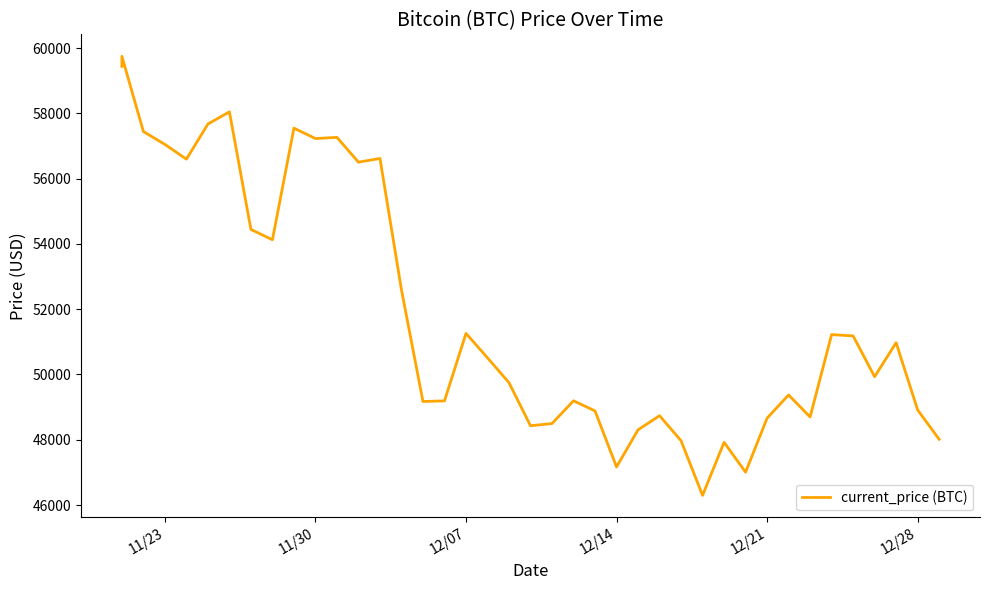

Does the chart display data point markers on the line(s)?

No